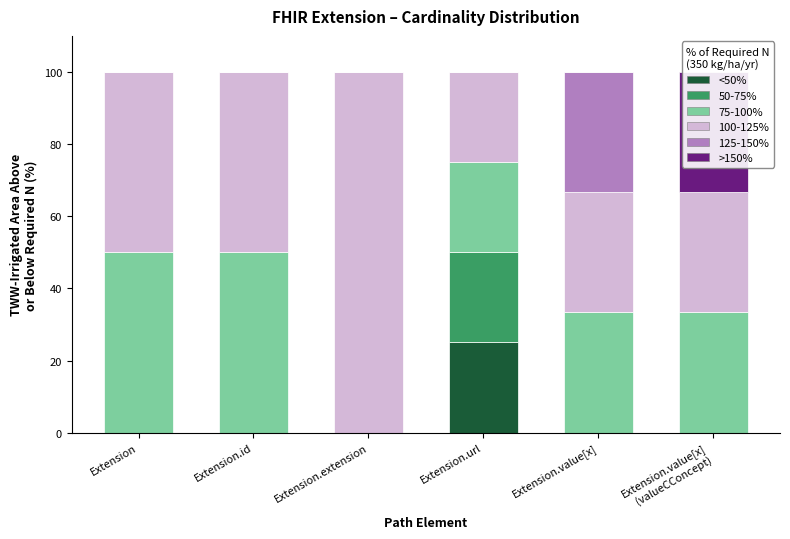

At how many categories does at least one series exceed 7?

6